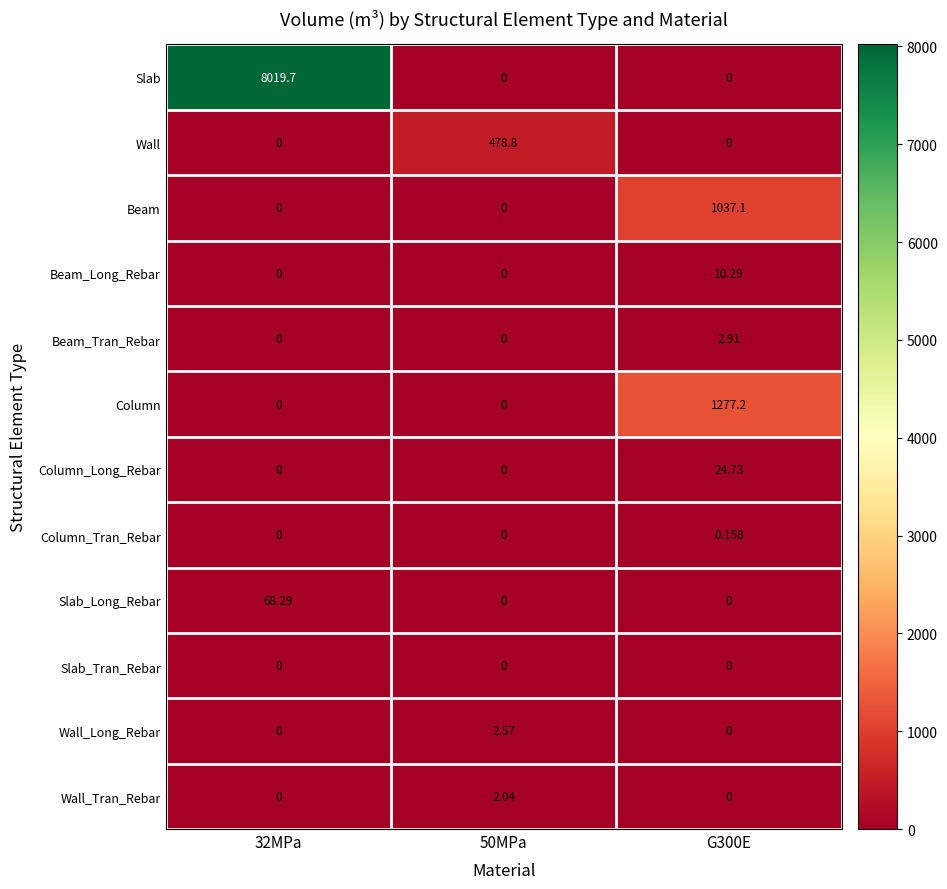

Count the number of data series in this chart.

12